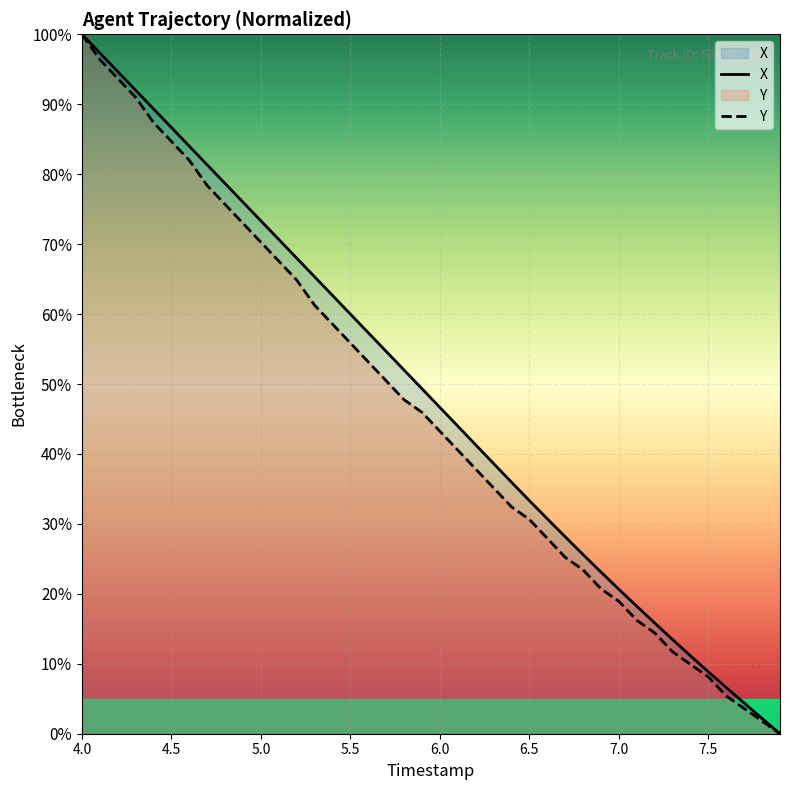

Which series has the largest total across all categories?

X